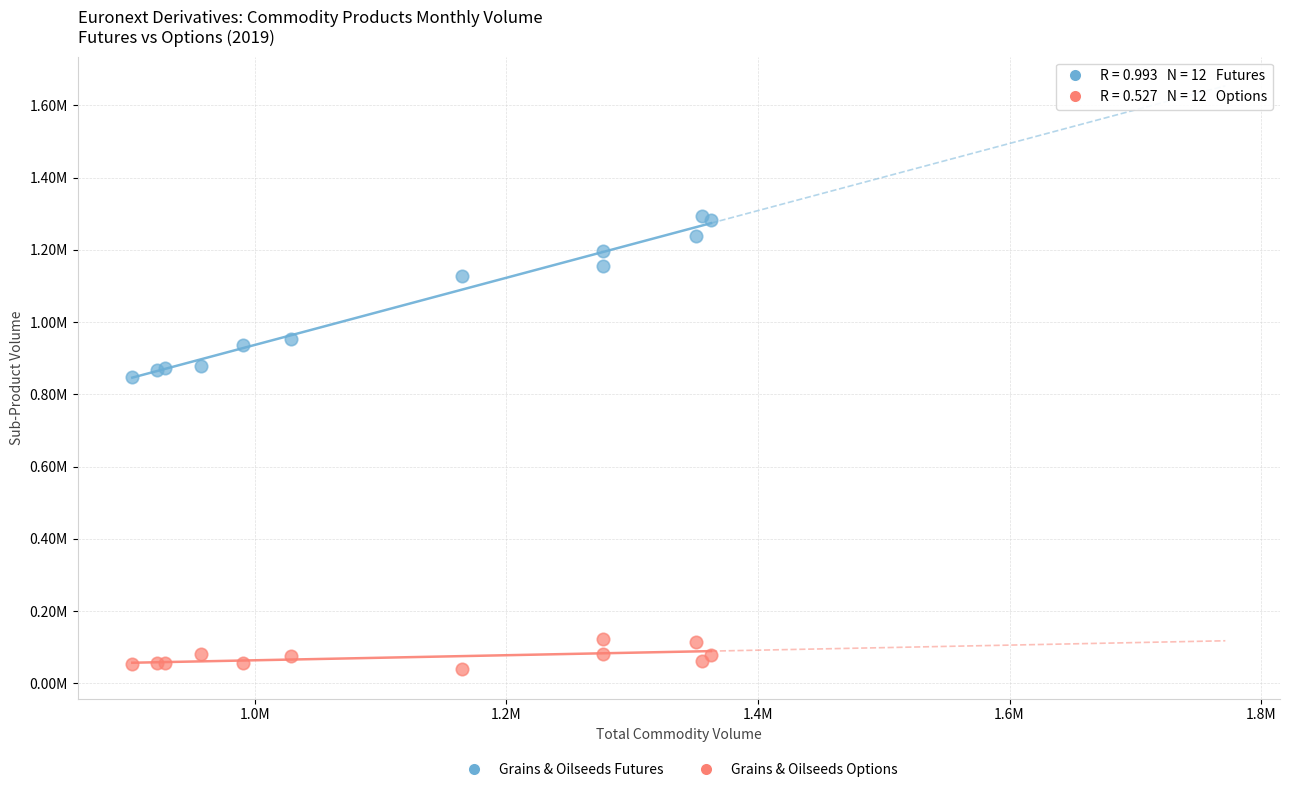

What are all the series names shown in the legend?

Grains & Oilseeds Futures, Grains & Oilseeds Options